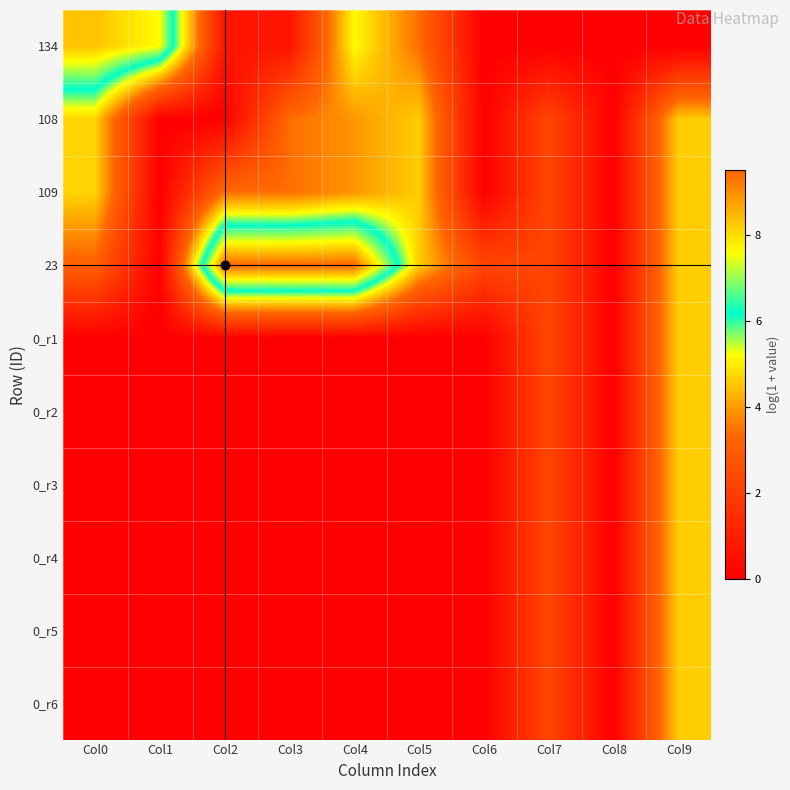

Reading left to right, what are all the values shown in this chart?

134: Col0=8.3	Col1=7.6	Col2=0.7	Col3=0.7	Col4=5.2	Col5=3.4	Col6=0.0	Col7=0.0	Col8=0.0	Col9=0.0
108: Col0=4.7	Col1=0.0	Col2=0.0	Col3=3.4	Col4=3.9	Col5=4.6	Col6=0.0	Col7=2.3	Col8=0.0	Col9=4.6
109: Col0=4.7	Col1=0.0	Col2=3.4	Col3=3.4	Col4=3.9	Col5=4.6	Col6=0.0	Col7=2.3	Col8=0.0	Col9=4.6
23: Col0=3.2	Col1=0.0	Col2=9.5	Col3=9.5	Col4=9.5	Col5=4.6	Col6=2.3	Col7=2.3	Col8=0.0	Col9=4.6
0_r1: Col0=0.0	Col1=0.0	Col2=0.0	Col3=0.0	Col4=0.0	Col5=0.0	Col6=0.0	Col7=2.3	Col8=0.0	Col9=4.6
0_r2: Col0=0.0	Col1=0.0	Col2=0.0	Col3=0.0	Col4=0.0	Col5=0.0	Col6=0.0	Col7=2.3	Col8=0.0	Col9=4.6
0_r3: Col0=0.0	Col1=0.0	Col2=0.0	Col3=0.0	Col4=0.0	Col5=0.0	Col6=0.0	Col7=2.3	Col8=0.0	Col9=4.6
0_r4: Col0=0.0	Col1=0.0	Col2=0.0	Col3=0.0	Col4=0.0	Col5=0.0	Col6=0.0	Col7=2.3	Col8=0.0	Col9=4.6
0_r5: Col0=0.0	Col1=0.0	Col2=0.0	Col3=0.0	Col4=0.0	Col5=0.0	Col6=0.0	Col7=2.3	Col8=0.0	Col9=4.6
0_r6: Col0=0.0	Col1=0.0	Col2=0.0	Col3=0.0	Col4=0.0	Col5=0.0	Col6=0.0	Col7=2.3	Col8=0.0	Col9=4.6